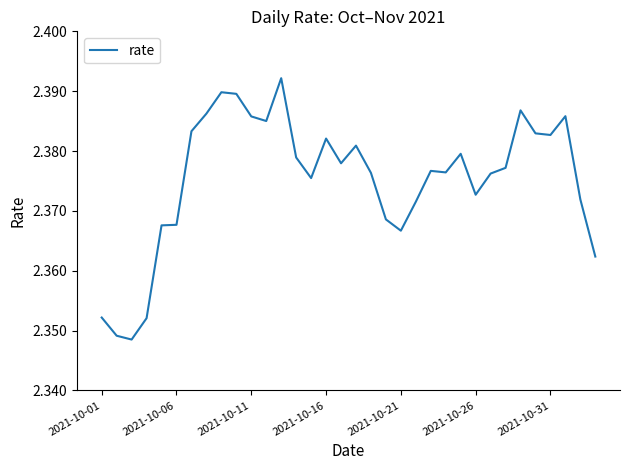

How many lines are shown in the chart?

1